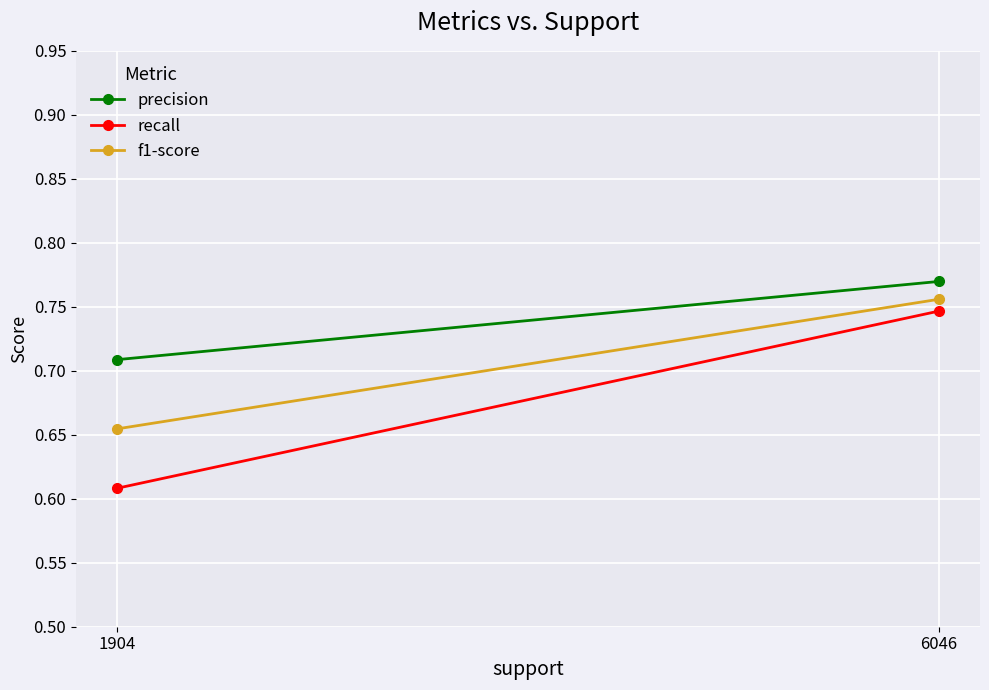

What is the approximate value of f1-score at 1904?

0.7